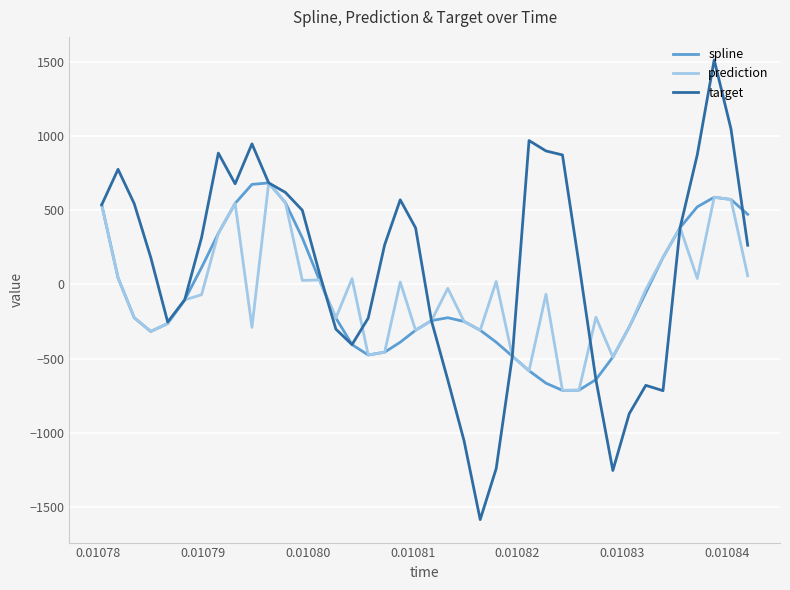

Does the chart display data point markers on the line(s)?

No